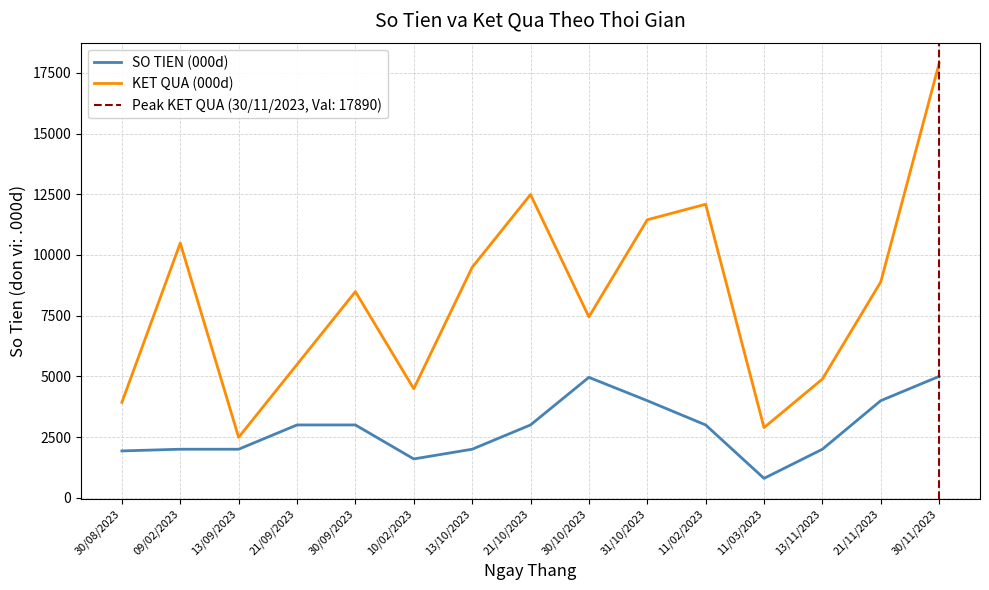

Reading left to right, transcribe all the data shown in this chart.

SO TIEN (000d): 30/08/2023=1930	09/02/2023=2000	13/09/2023=2000	21/09/2023=3000	30/09/2023=3000	10/02/2023=1600	13/10/2023=2000	21/10/2023=3000	30/10/2023=4960	31/10/2023=4000	11/02/2023=3000	11/03/2023=800	13/11/2023=2000	21/11/2023=4000	30/11/2023=5000
KET QUA (000d): 30/08/2023=3930	09/02/2023=10490	13/09/2023=2490	21/09/2023=5490	30/09/2023=8490	10/02/2023=4490	13/10/2023=9490	21/10/2023=12490	30/10/2023=7450	31/10/2023=11450	11/02/2023=12090	11/03/2023=2890	13/11/2023=4890	21/11/2023=8890	30/11/2023=17890